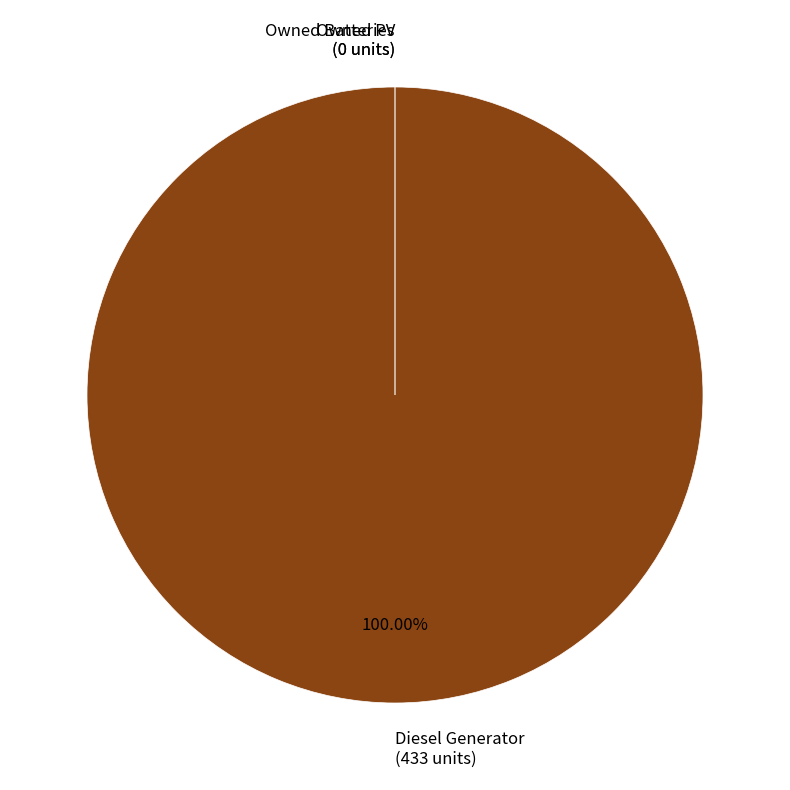

To the nearest percent, what is the difference between the largest and smallest slice percentages?

100%